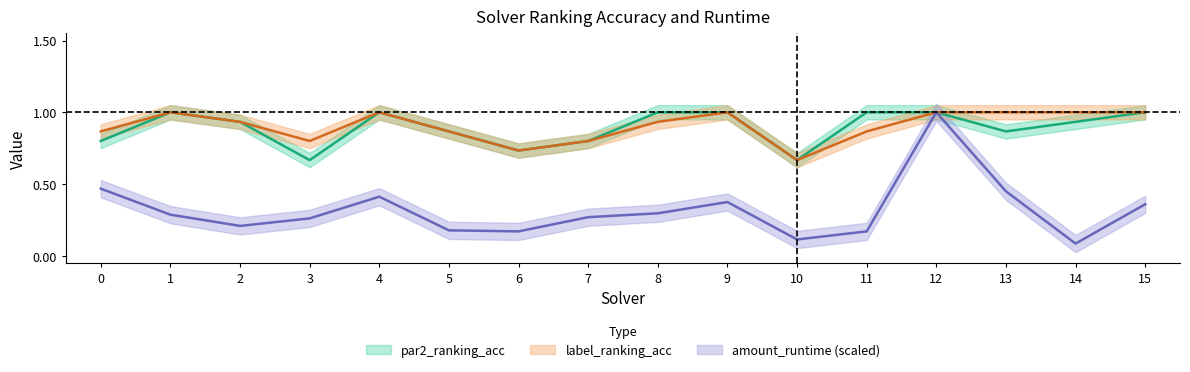

At which label is amount_runtime closest to 0?

14